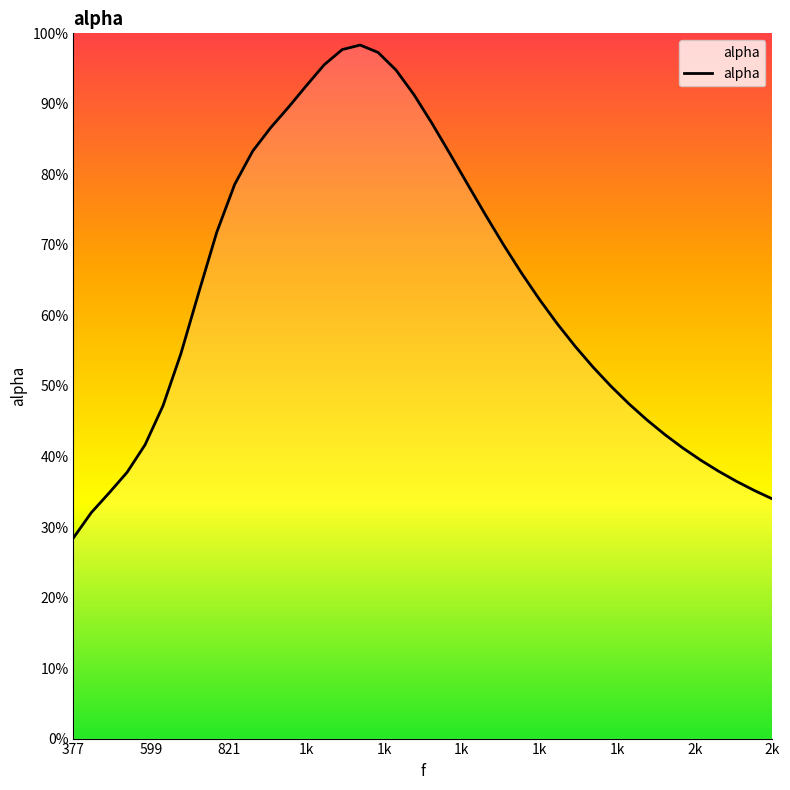

What is the value of the 14th point from the left?

0.9